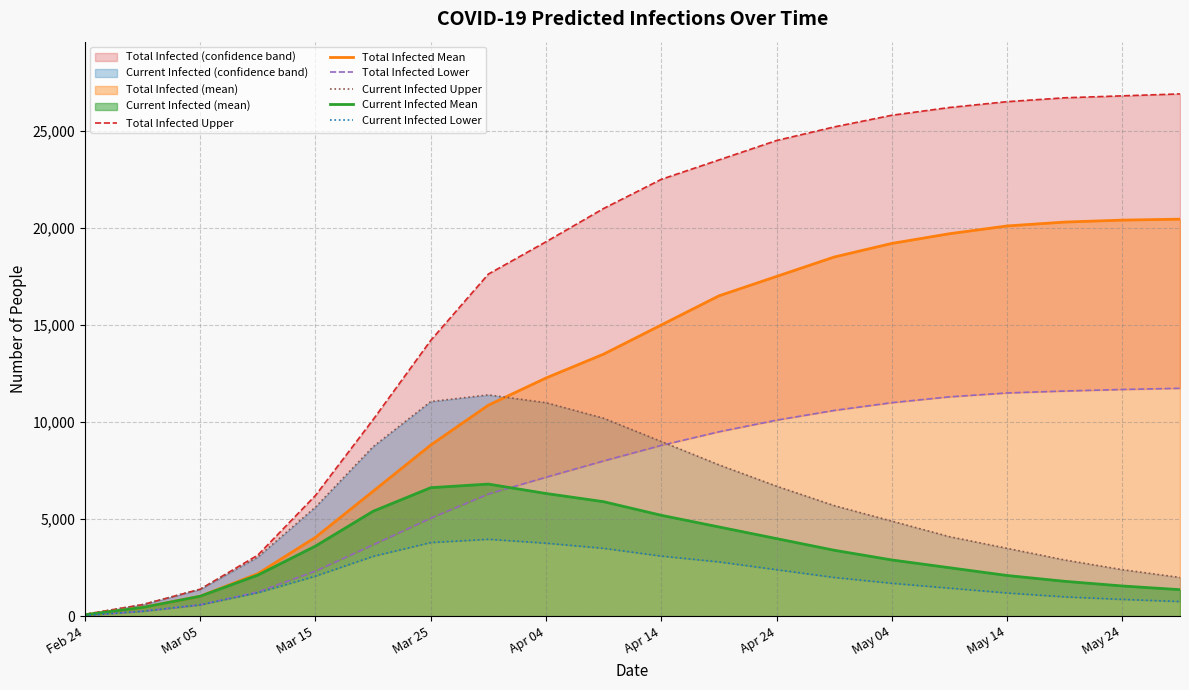

What is the sum of all Total Infected Mean values?

247365